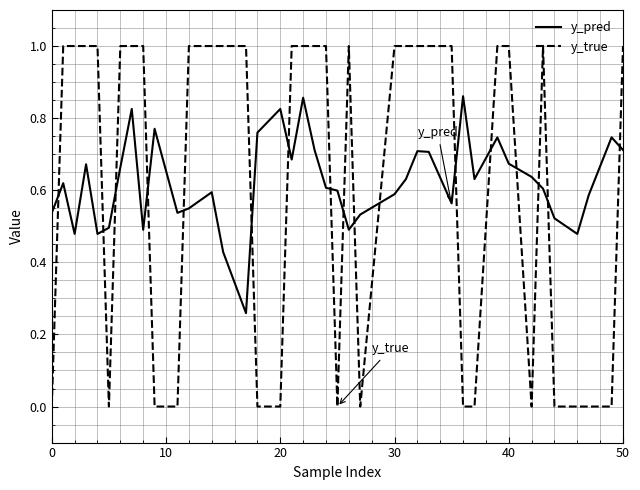

Which series ends up on top after the final intersection of y_true and y_pred?

y_true